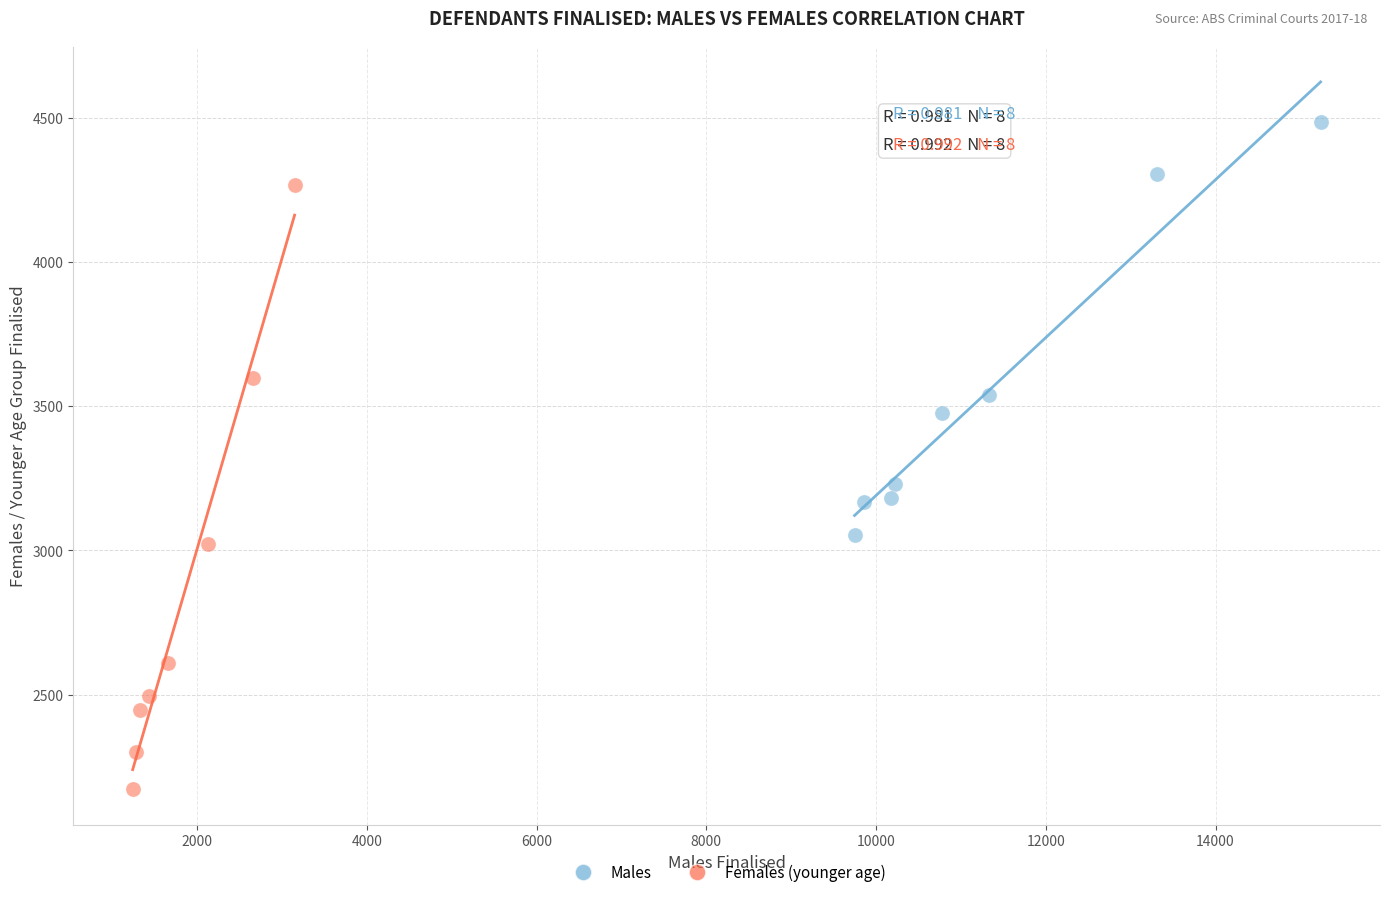

Which series contains the lowest Y value?

Females (younger age)